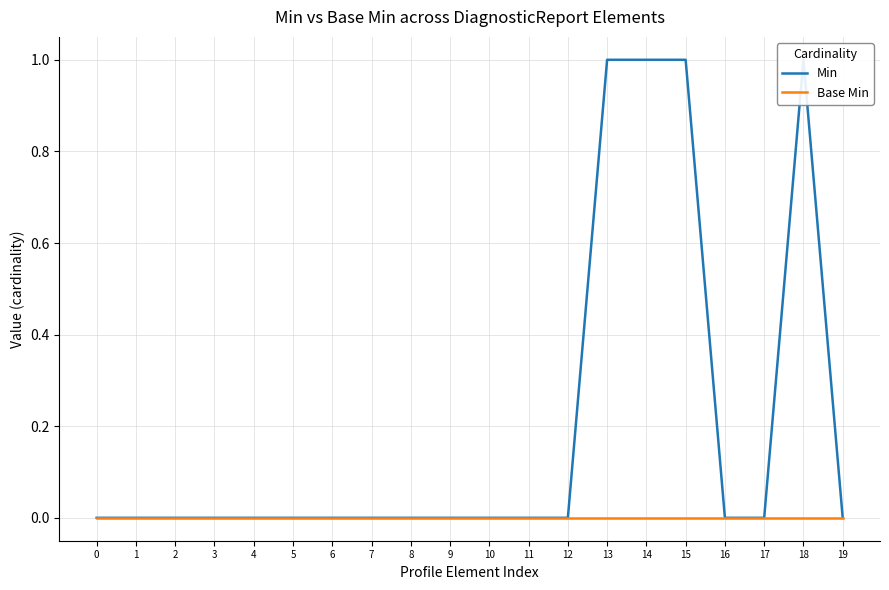

Rank the series at 18 from highest to lowest value.

Min, Base Min